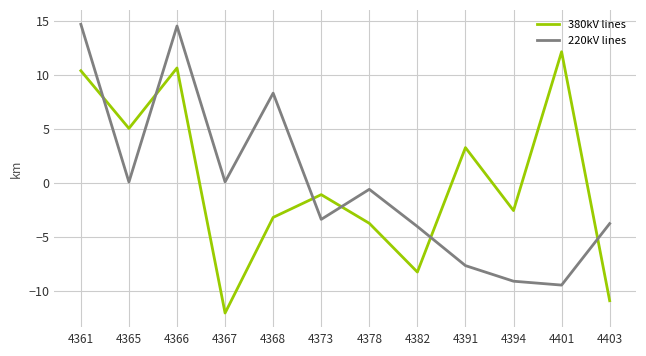

What is the total value across all series at 4401?

2.7